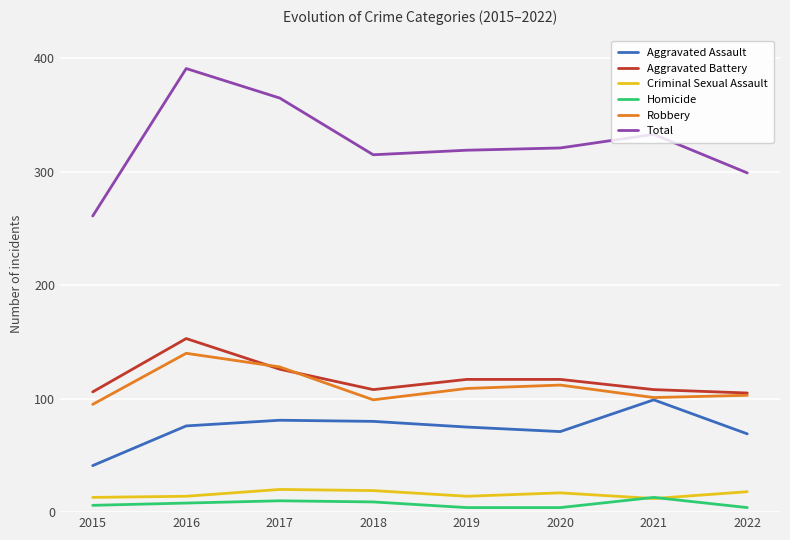

True or false: Aggravated Battery and Criminal Sexual Assault cross at least once.

False